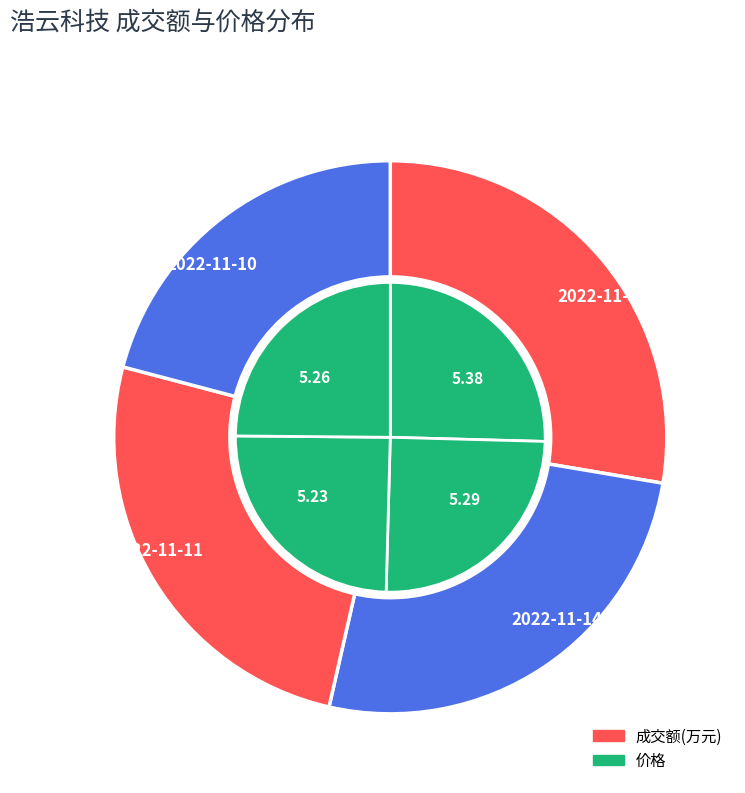

How many segments does this pie chart have?

4